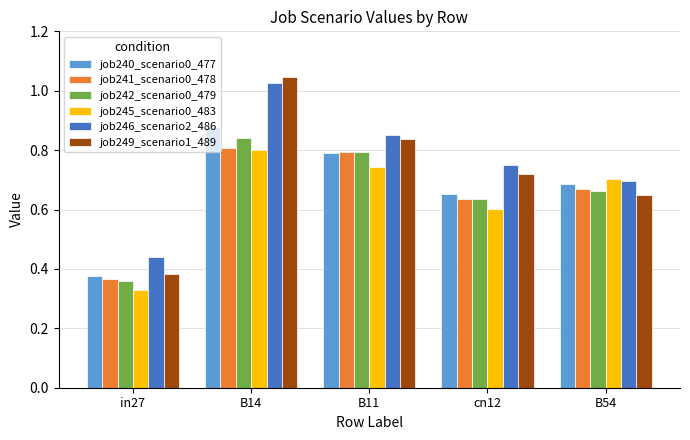

Is it true that job245_scenario0_483 equals 0.6 at cn12?

True